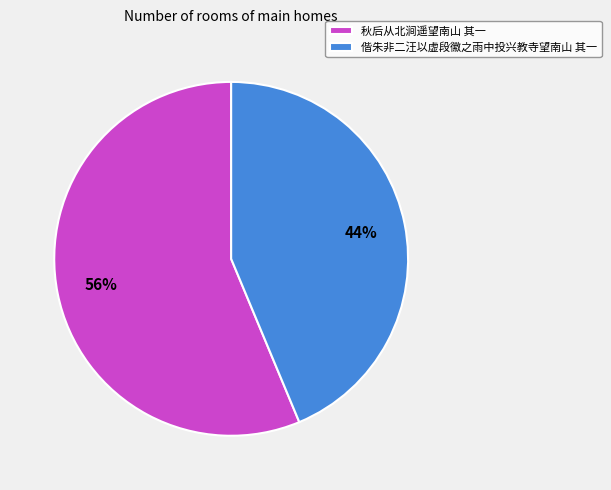

Which has a higher value, 偕朱非二汪以虚段徽之雨中投兴教寺望南山 其一 or 秋后从北涧遥望南山 其一?

秋后从北涧遥望南山 其一